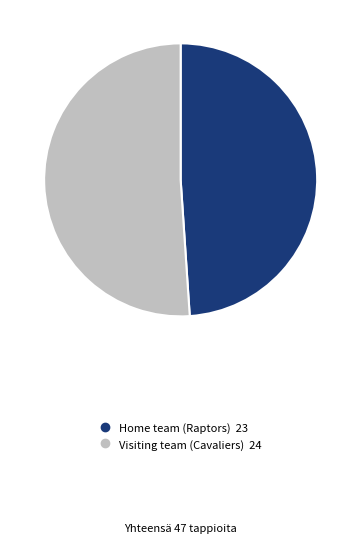

Approximately how many times larger is the value at Visiting team (Cavaliers) compared to Home team (Raptors)?

1.0